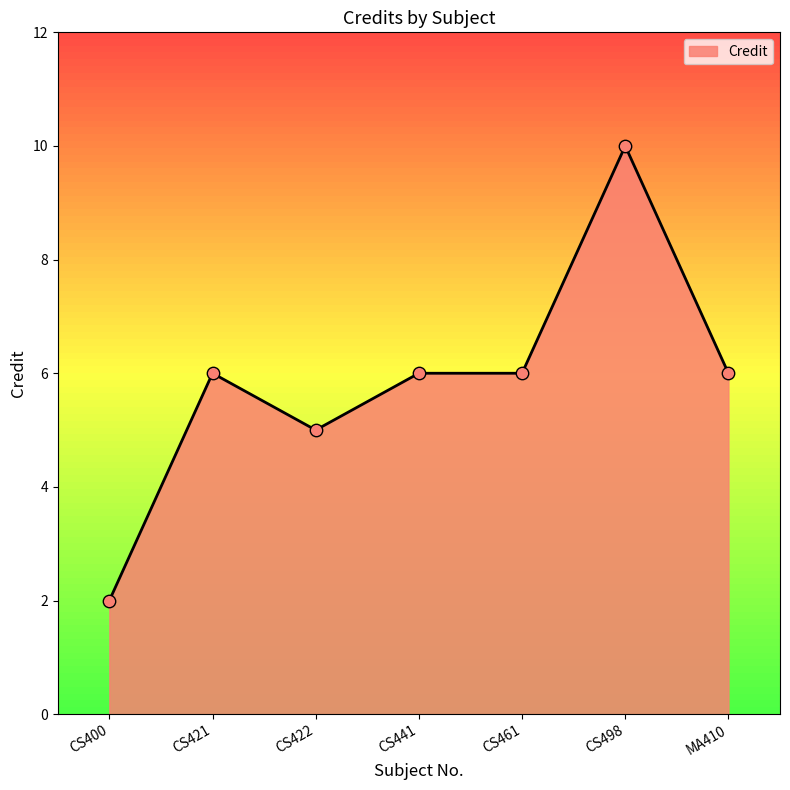

What is the change in value from CS421 to CS422?

-1